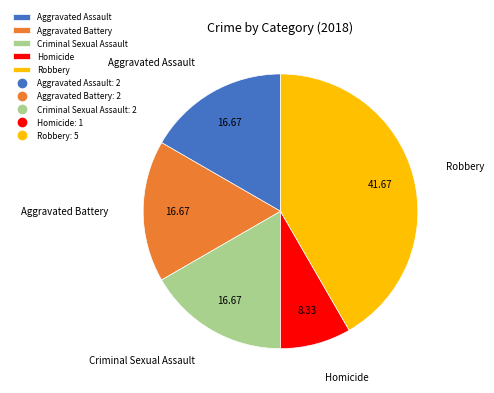

Is the sum of Aggravated Assault and Robbery greater than half?

Yes